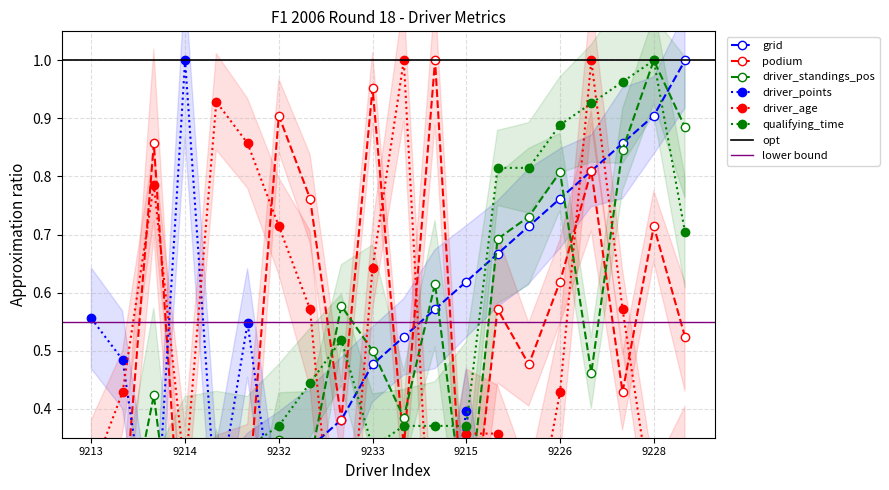

What is the difference between the maximum and minimum values in the qualifying_time series?

1.0